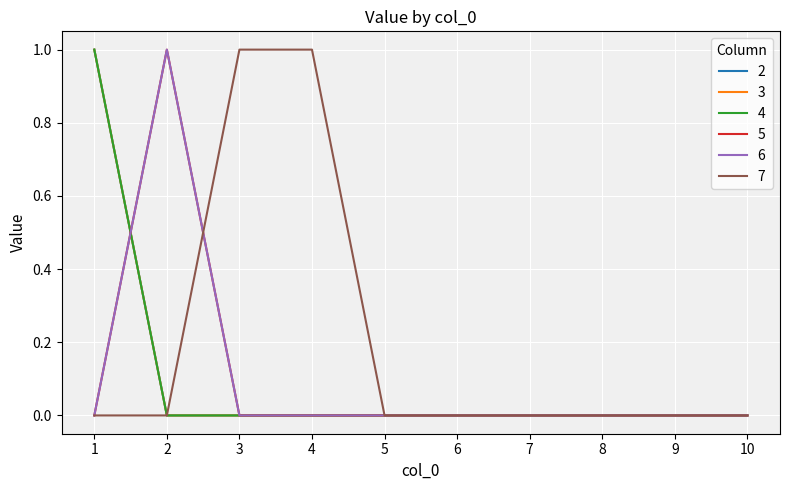

Which category has the highest value in the 3 series?

1